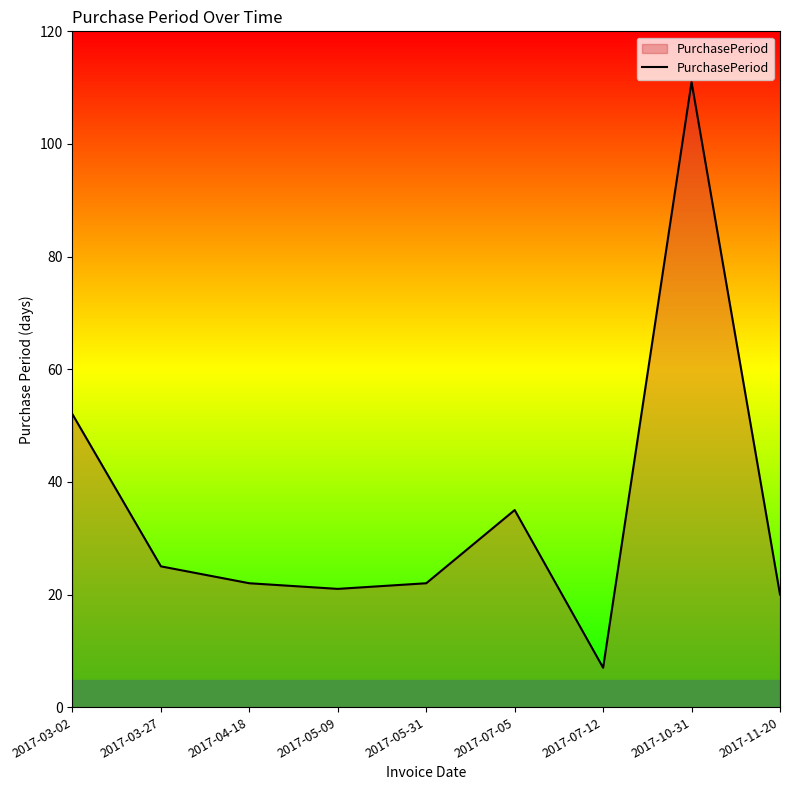

At which category does the data reach its first local valley?

2017-05-09